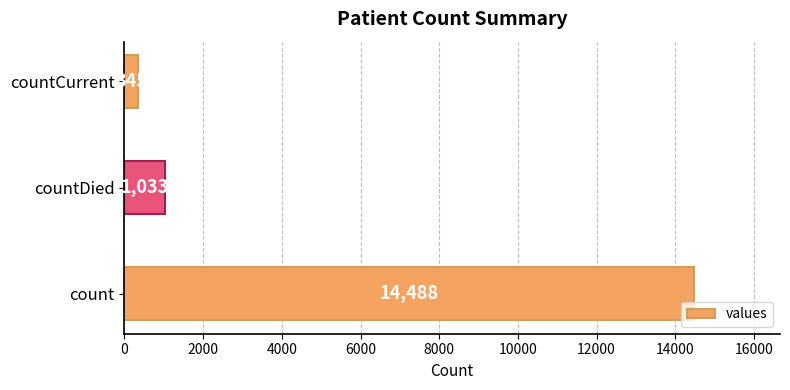

The chart shows a value of 24340 at count. True or false?

False